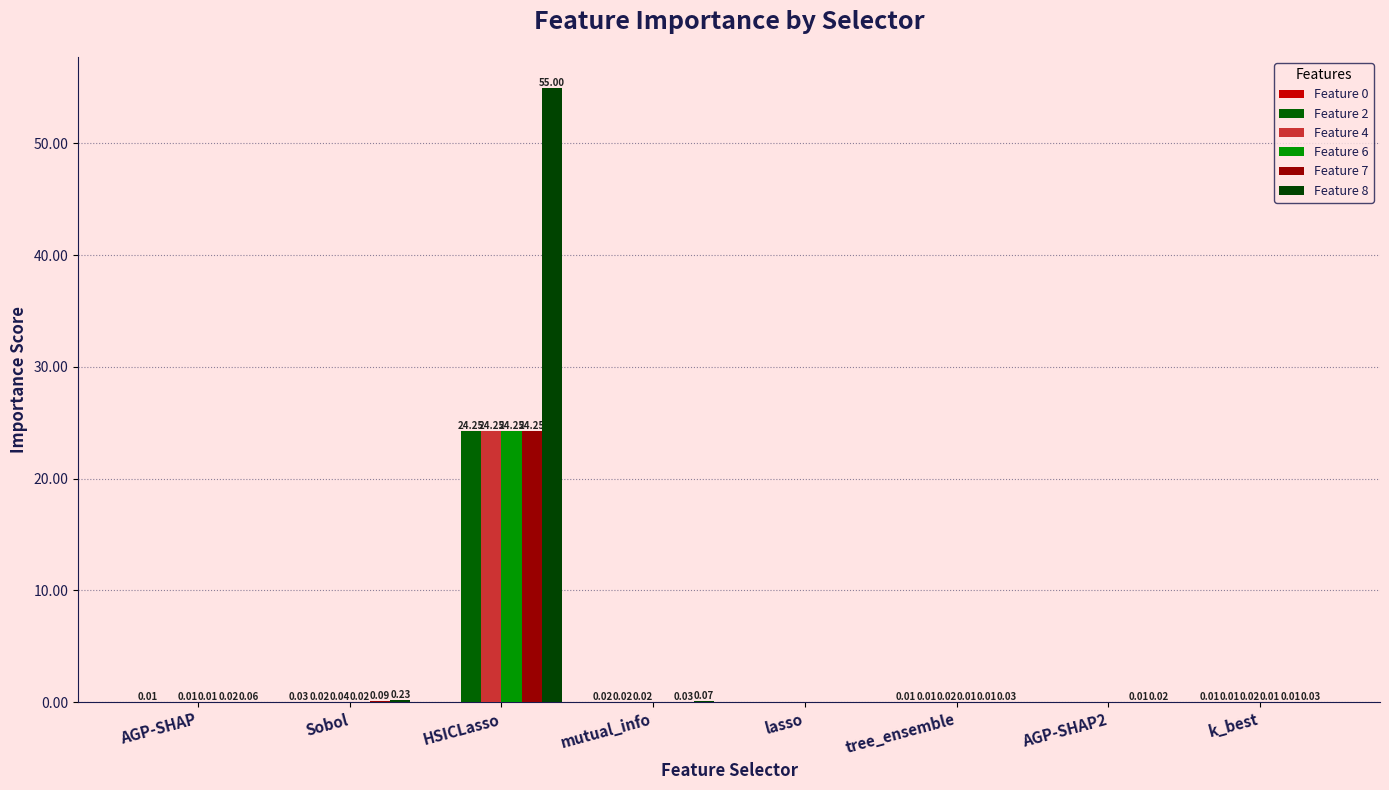

The Feature 7 series shows 0.0 at tree_ensemble. True or false?

True